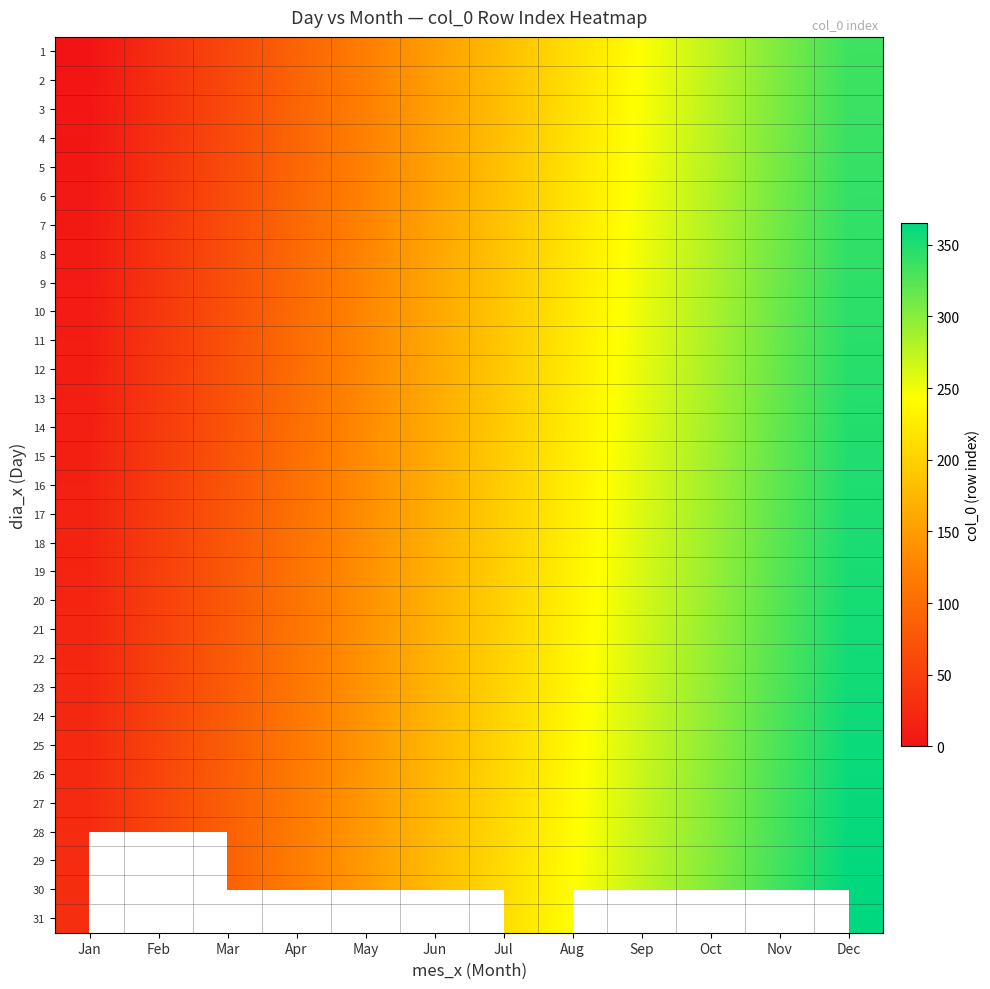

Is the value of 21 at Mar greater than the value of 17 at Mar?

Yes